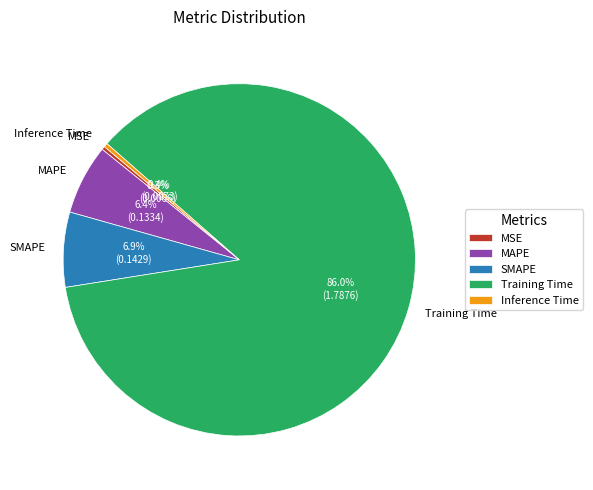

What is the largest slice in the pie chart?

Training Time